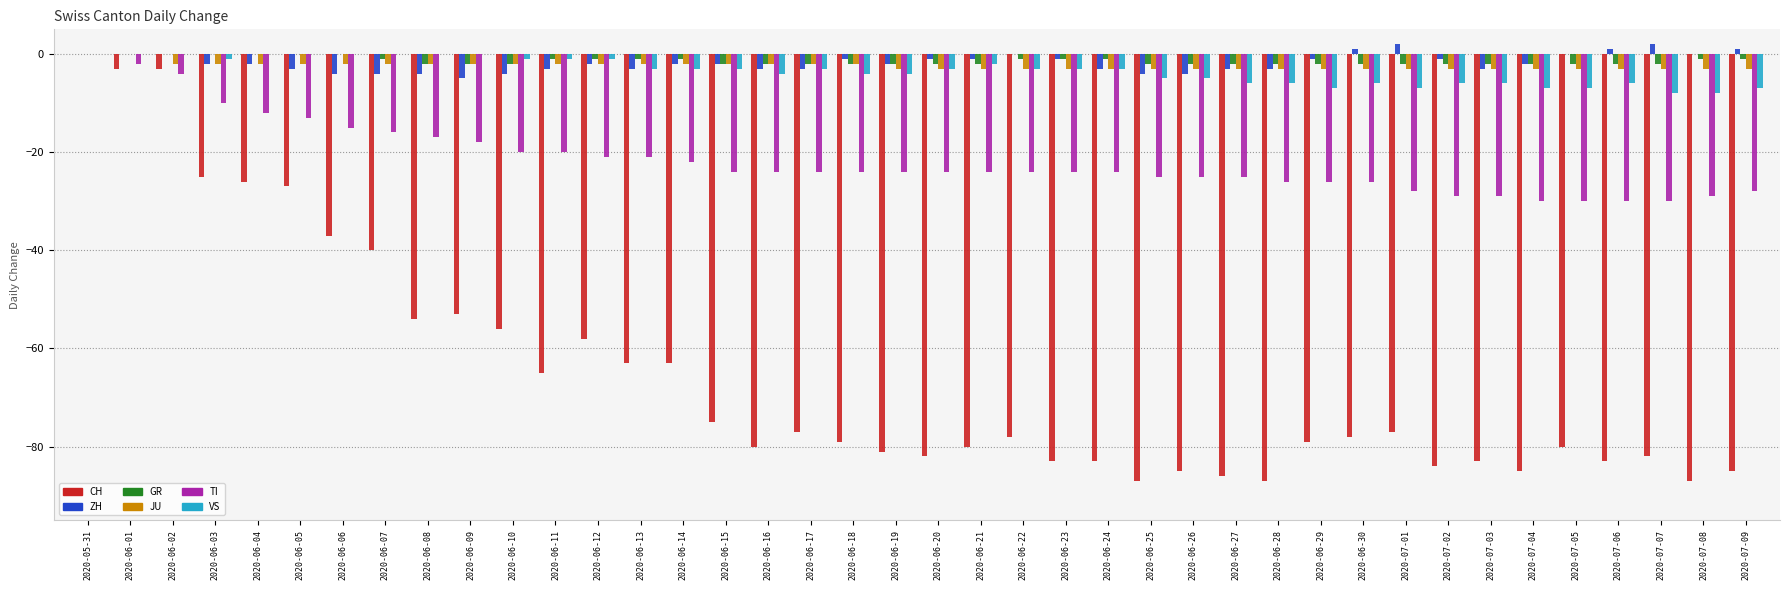

The CH series shows -25 at 2020-06-03. True or false?

True